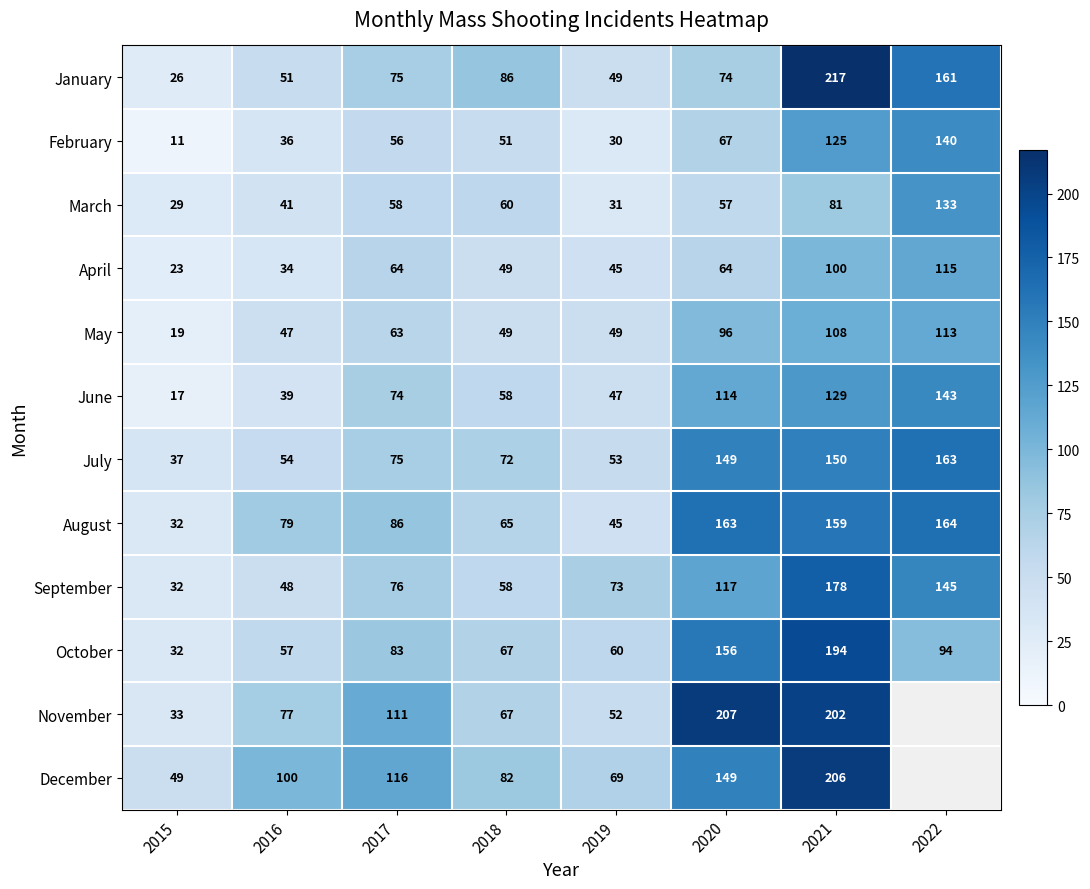

Rank the categories by July value from highest to lowest.

2022, 2021, 2020, 2017, 2018, 2016, 2019, 2015